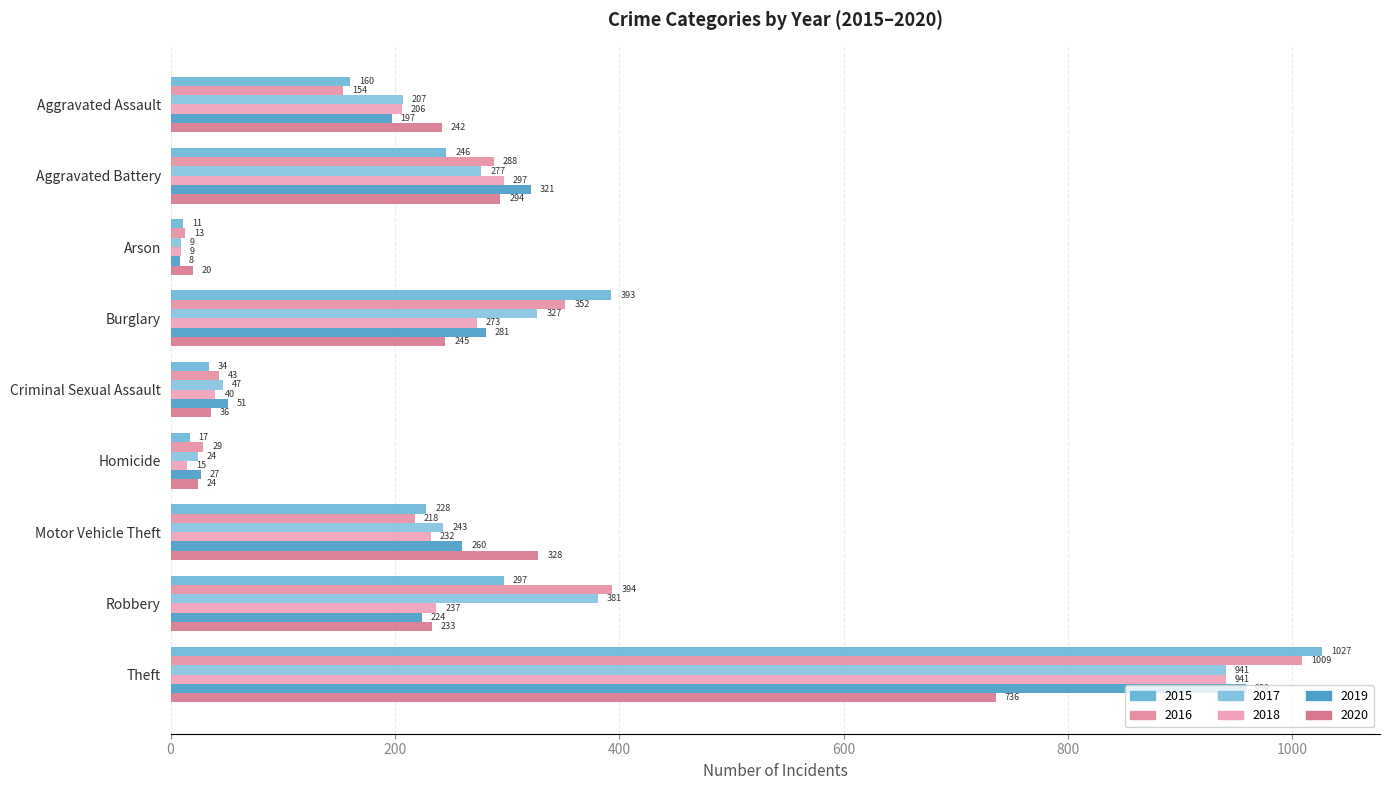

What is the difference between the 2018 values at Criminal Sexual Assault and Arson?

31